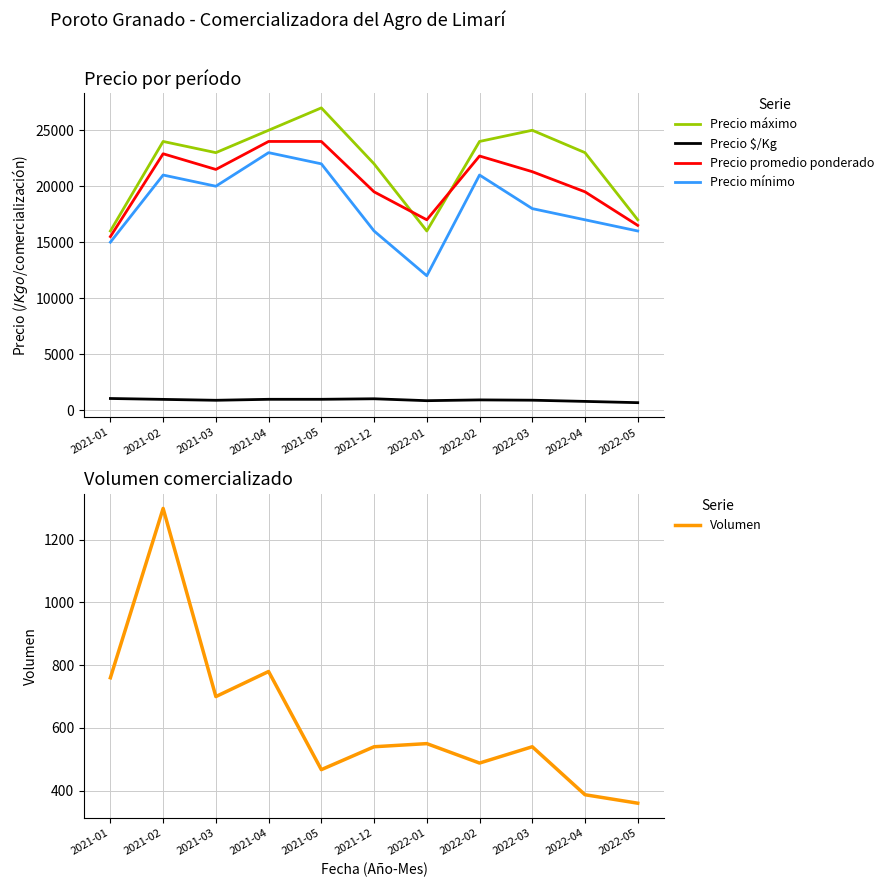

True or false: Precio máximo and Volumen intersect in this chart.

False